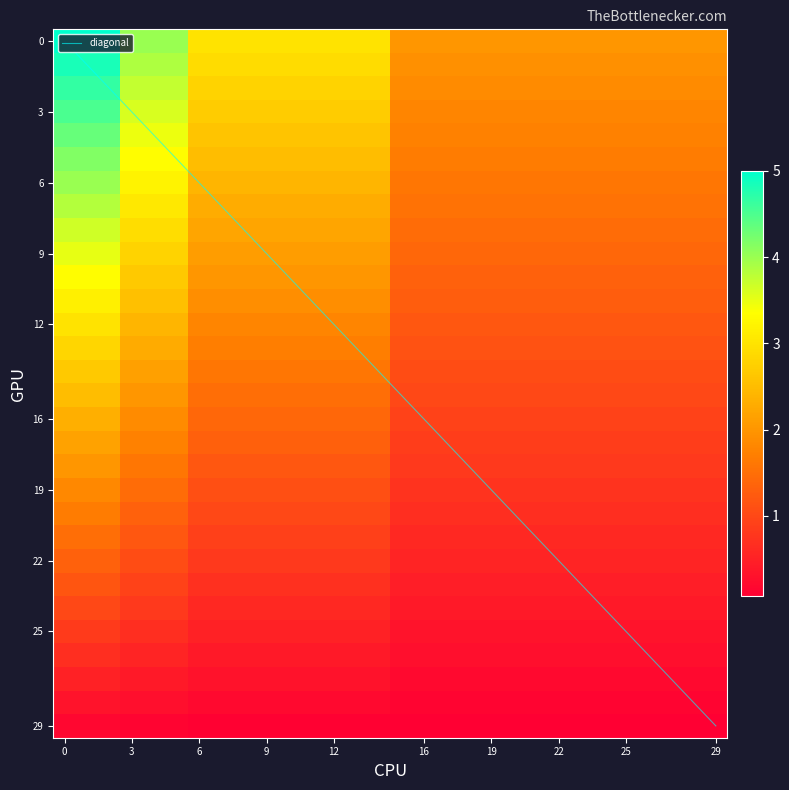

What is the difference between the values at 9 and 4?

0.7